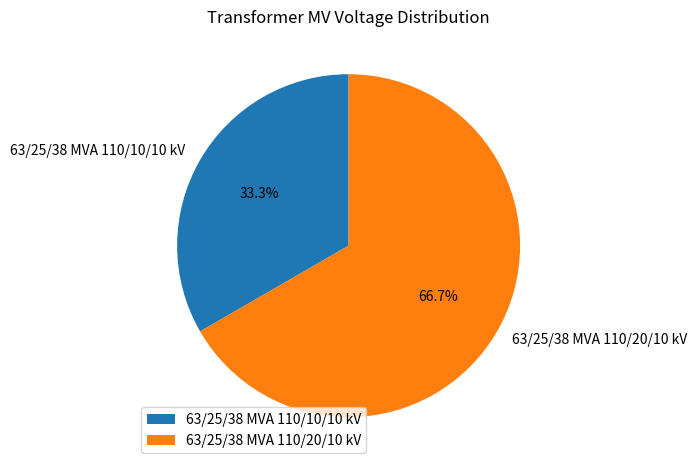

To the nearest percent, what is the difference between the 63/25/38 MVA 110/20/10 kV and 63/25/38 MVA 110/10/10 kV slice percentages?

33%